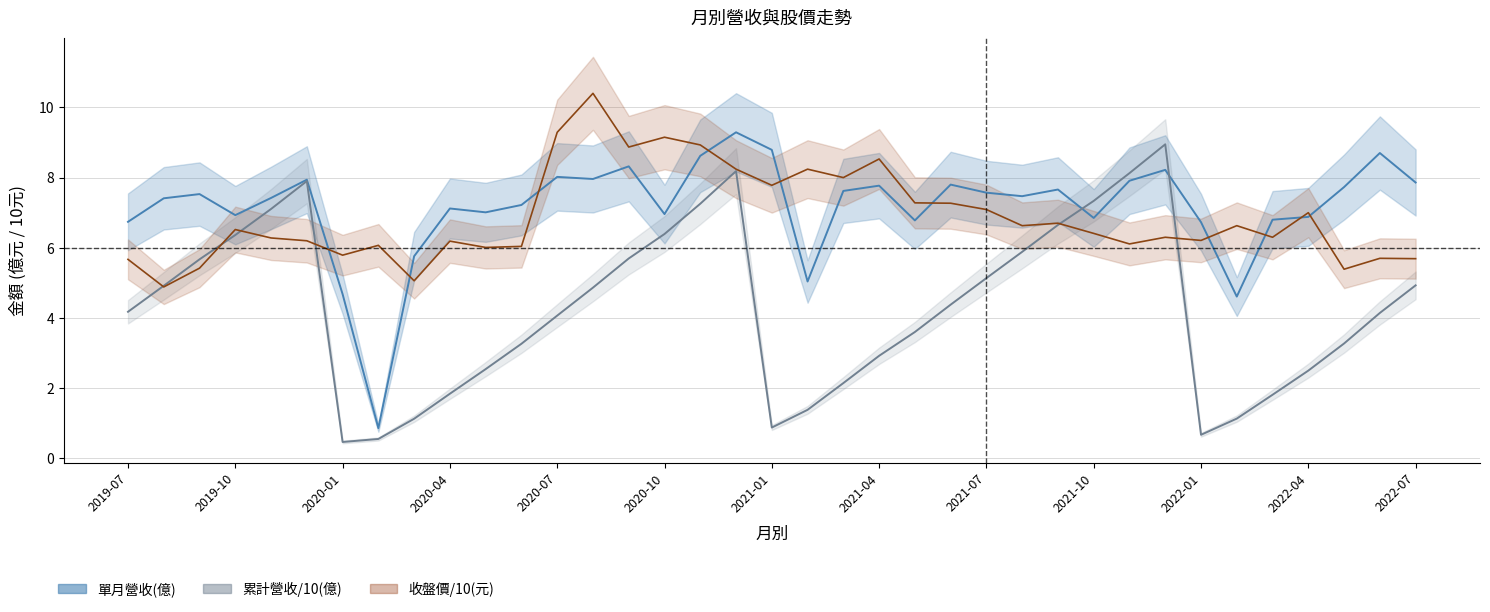

What position from the left is 2020-01?

3